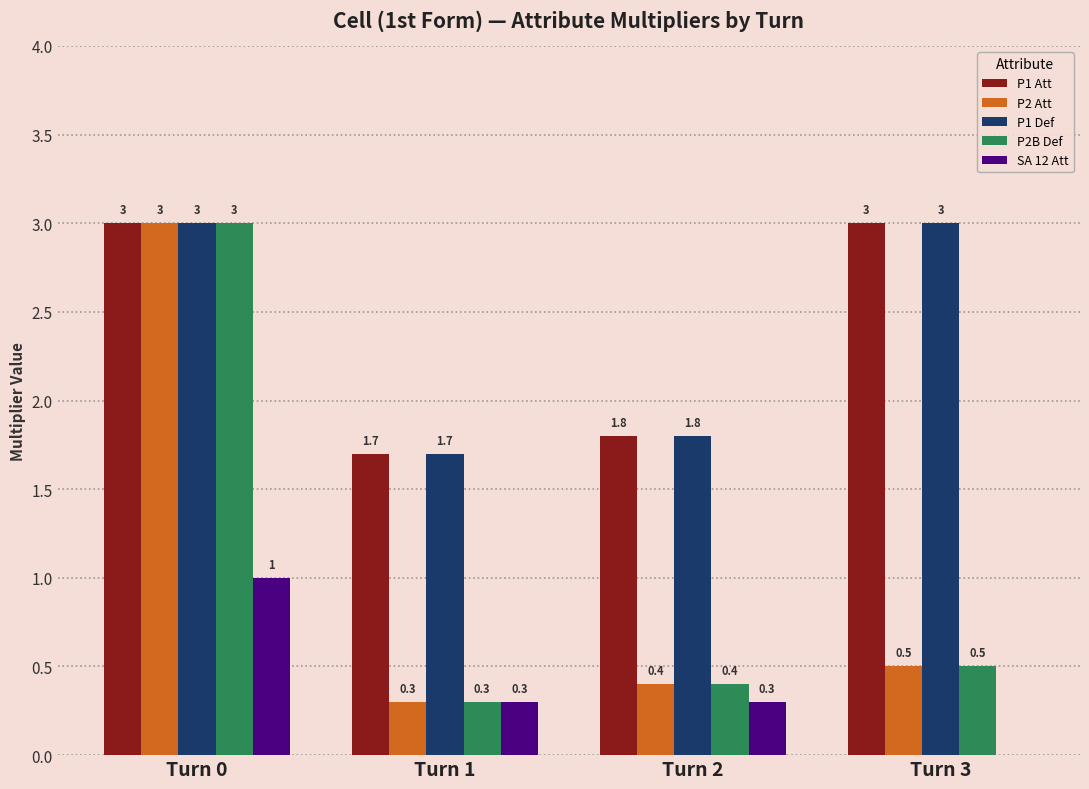

The value of P2 Att at Turn 1 is 0.3. True or false?

True